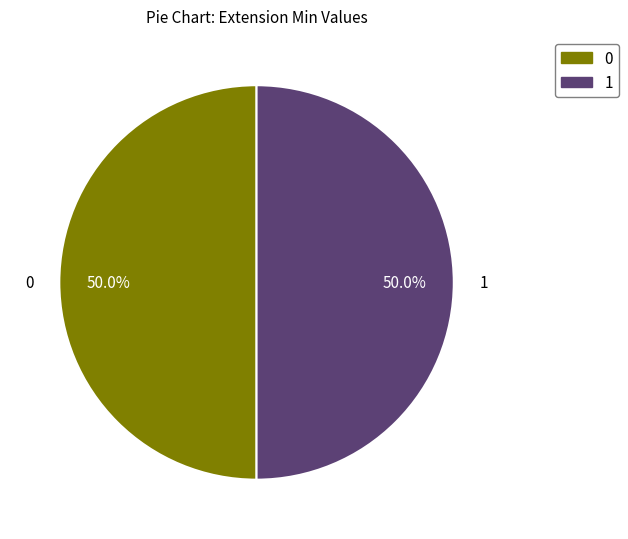

Count the number of slices in the pie.

2